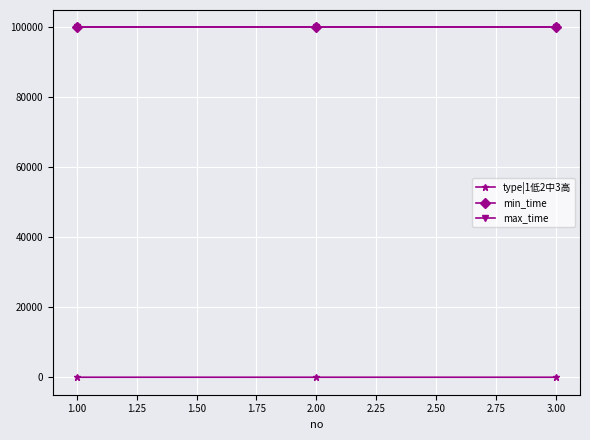

What is the value of the type|1低2中3高 point at the 3rd from the left?

3